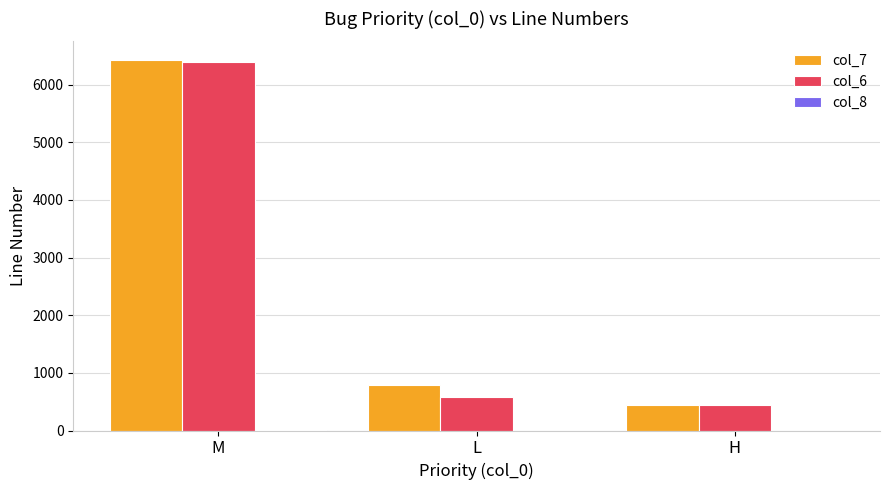

How many groups of bars are there?

3